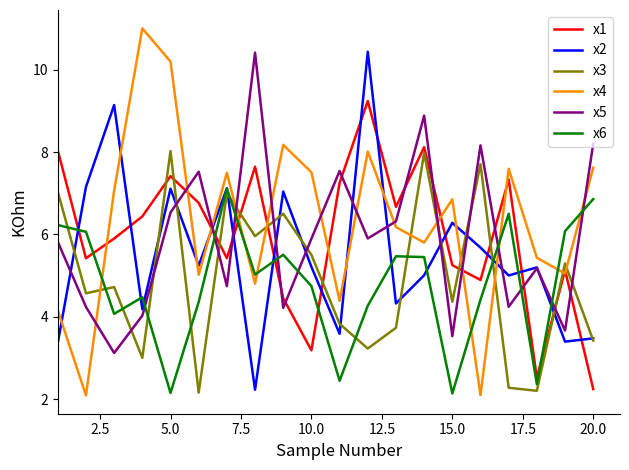

Which series has the largest range (max minus min)?

x4